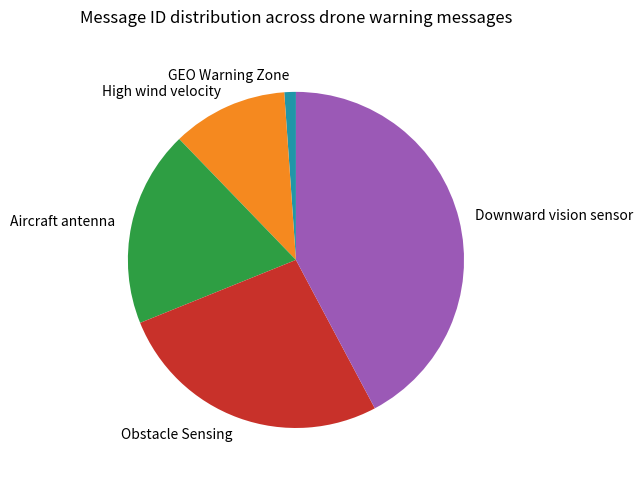

Combined, do GEO Warning Zone and High wind velocity account for over 50%?

No